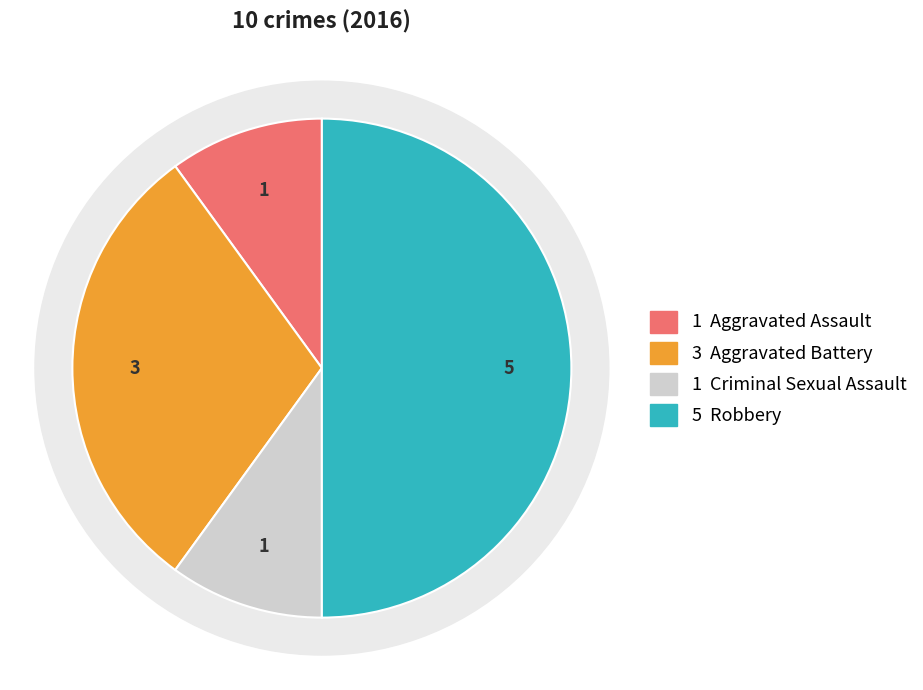

What is the change in value from Criminal Sexual Assault to Robbery?

+4